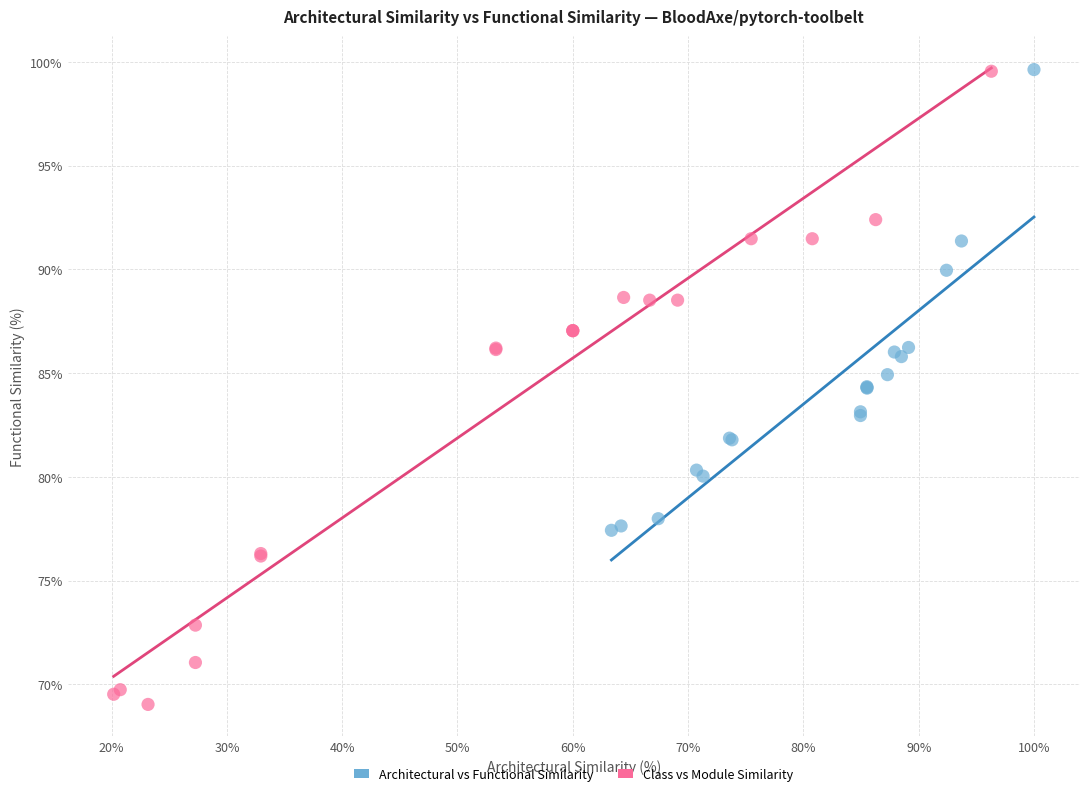

Which series contains the lowest Y value?

Class vs Module Similarity